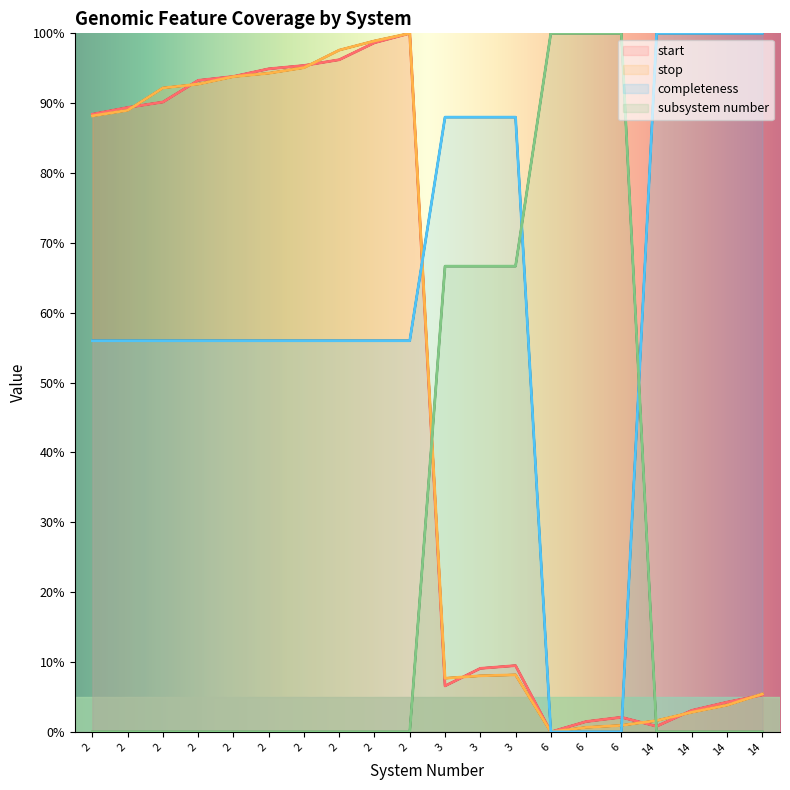

Does the chart have visible grid lines?

No